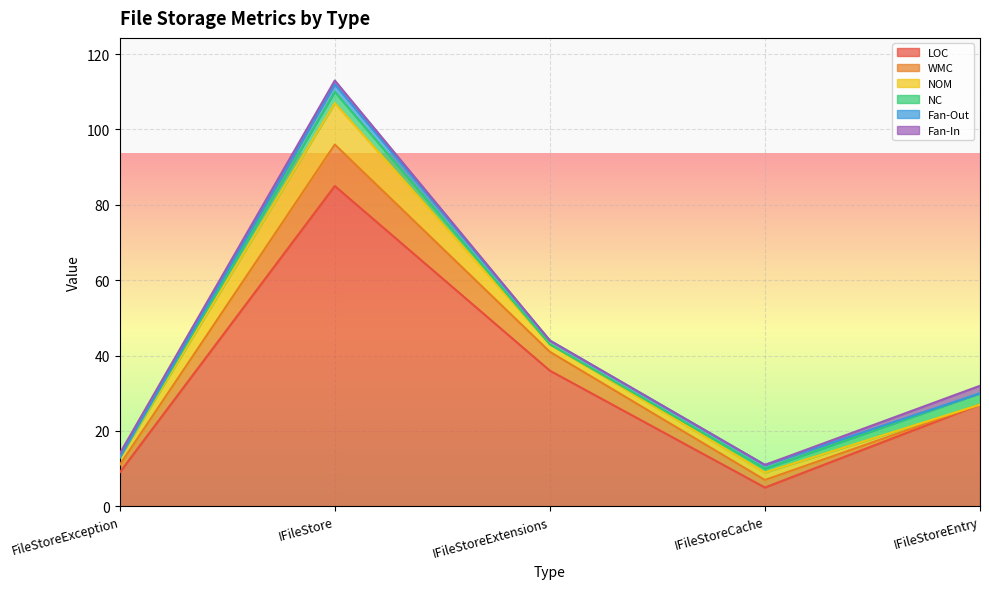

What is the average value of the LOC series?

32